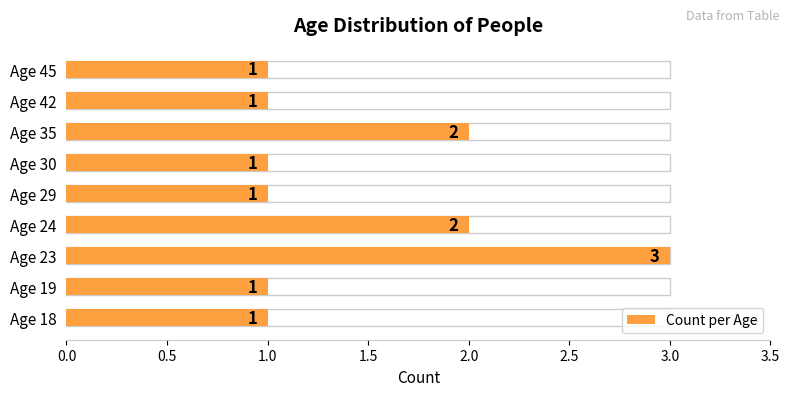

What is the sum of all values?

13